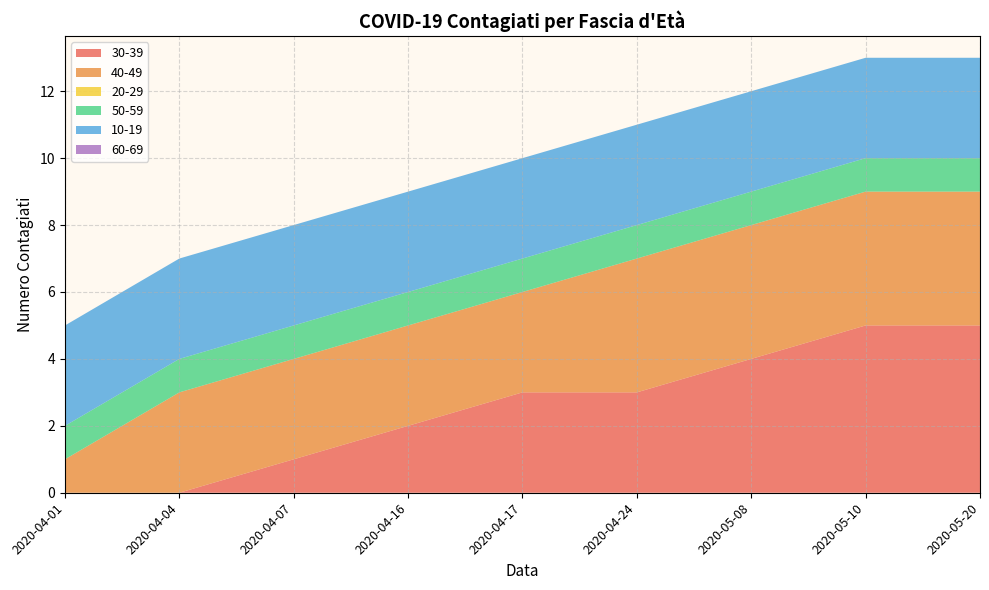

Reading left to right, extract all data points from this chart.

30-39: 0	0	1	2	3	3	4	5	5
40-49: 1	3	3	3	3	4	4	4	4
20-29: 0	0	0	0	0	0	0	0	0
50-59: 1	1	1	1	1	1	1	1	1
10-19: 3	3	3	3	3	3	3	3	3
60-69: 0	0	0	0	0	0	0	0	0